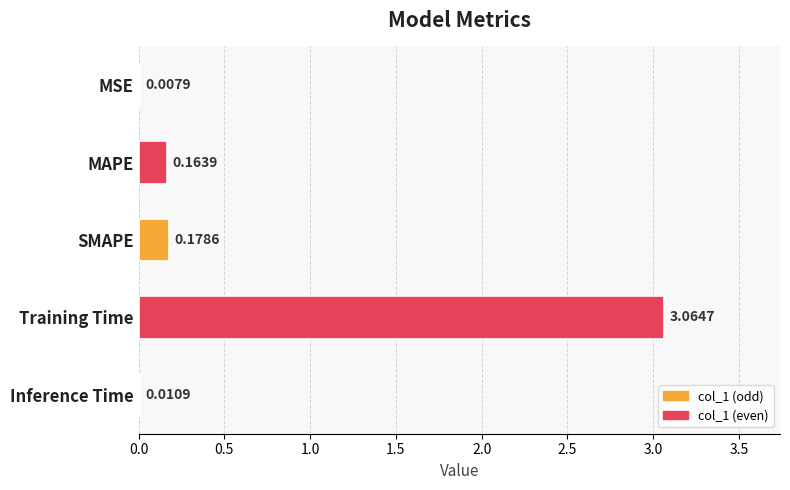

Between SMAPE and MSE, which is larger?

SMAPE